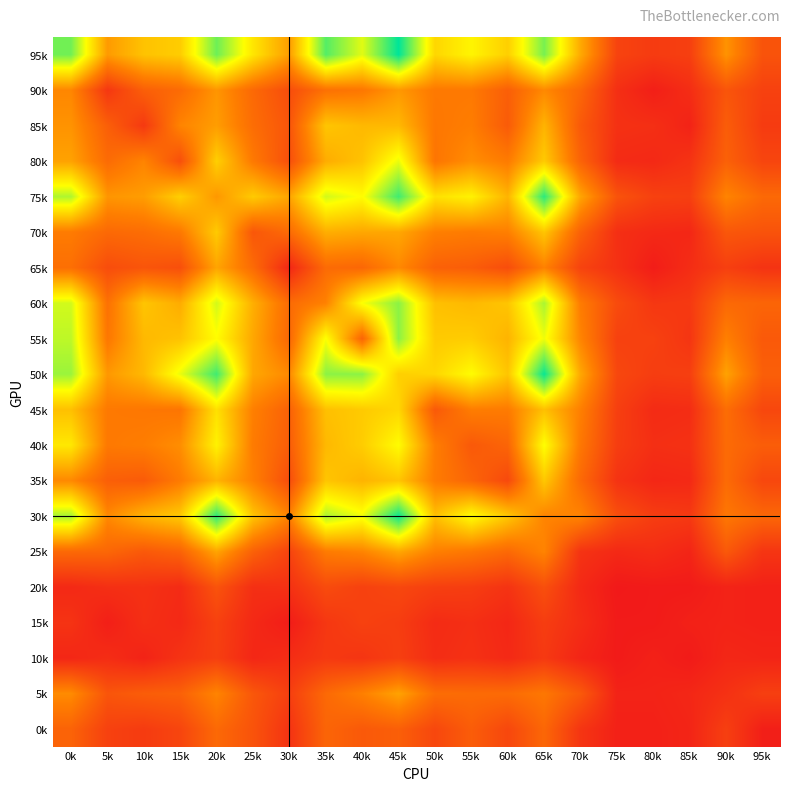

What is the total value across all series at 85k?

203